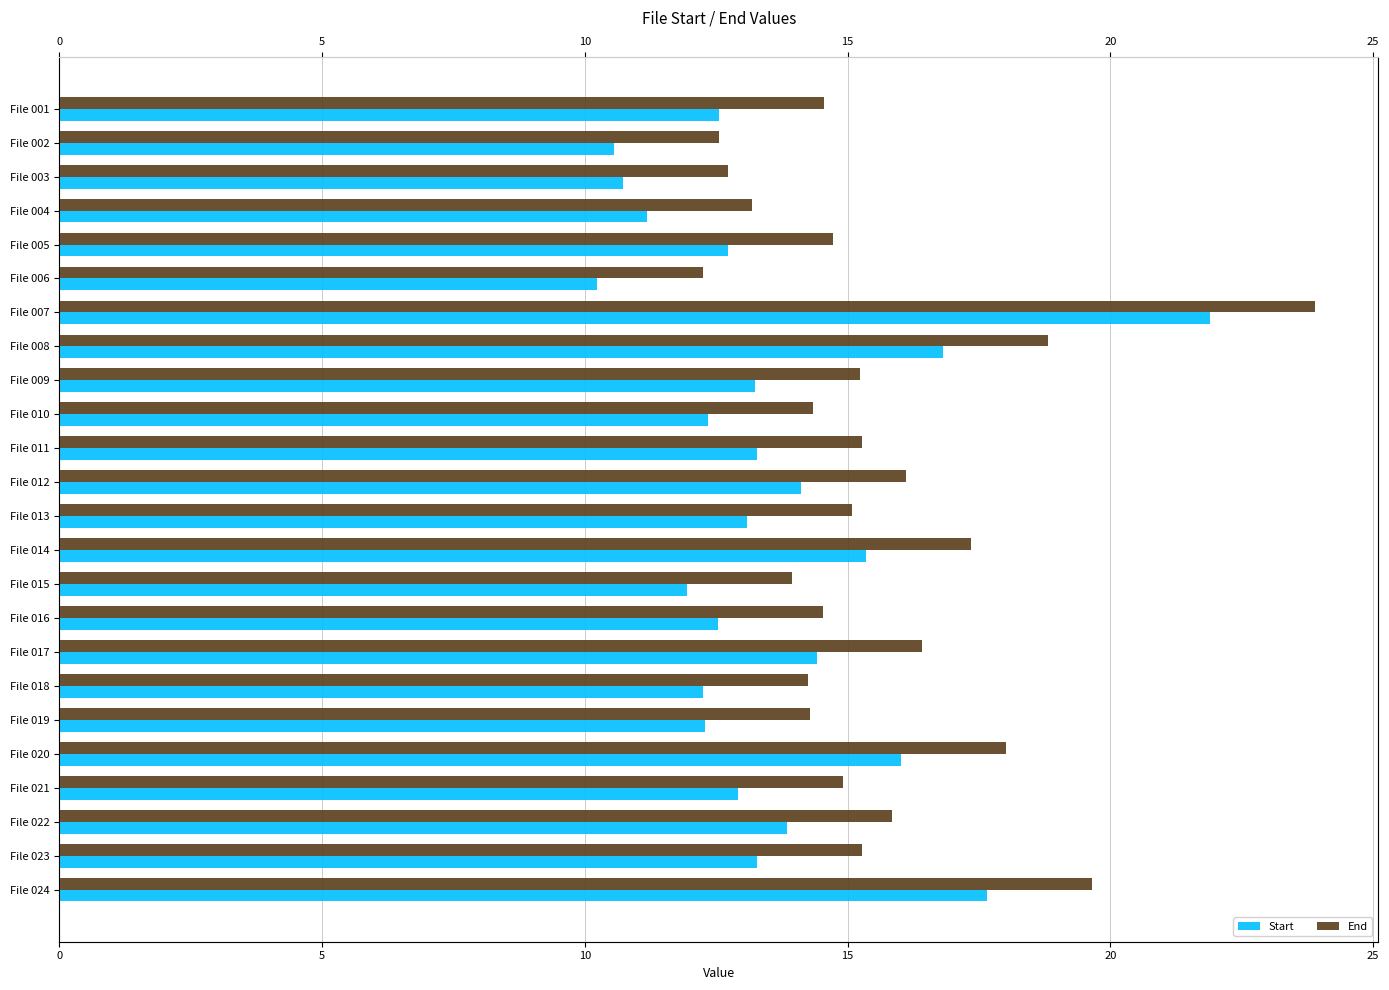

What is the difference between the highest and lowest values at File 011?

2.0